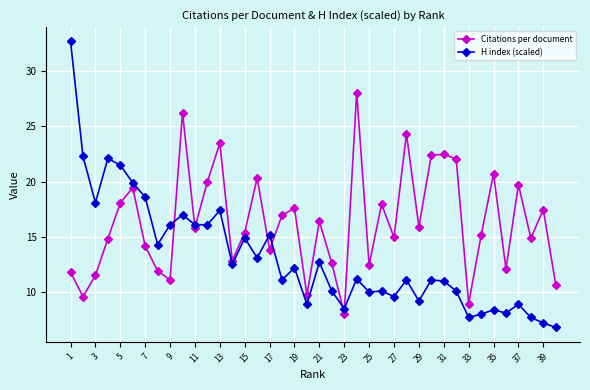

How many interior local peaks does the Citations per document series have?

13